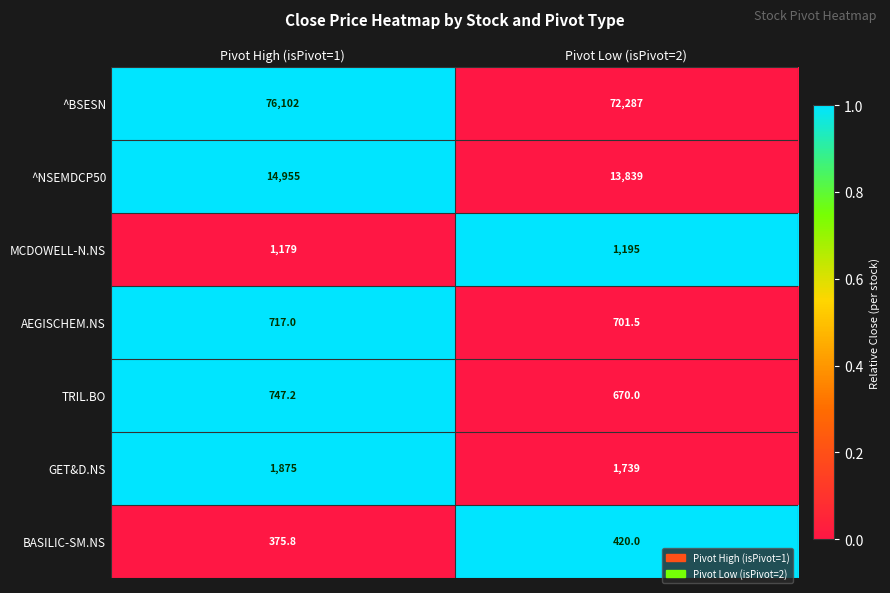

Reading left to right, list all the values displayed in this chart.

^BSESN: 76102.0	72287.0
^NSEMDCP50: 14955.0	13839.0
MCDOWELL-N.NS: 1179.0	1195.0
AEGISCHEM.NS: 717.0	701.5
TRIL.BO: 747.2	670.0
GET&D.NS: 1875.0	1739.0
BASILIC-SM.NS: 375.8	420.0